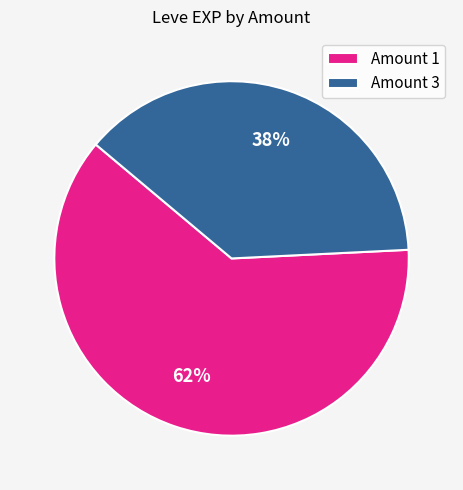

What is the smallest slice in the pie chart?

Amount 3